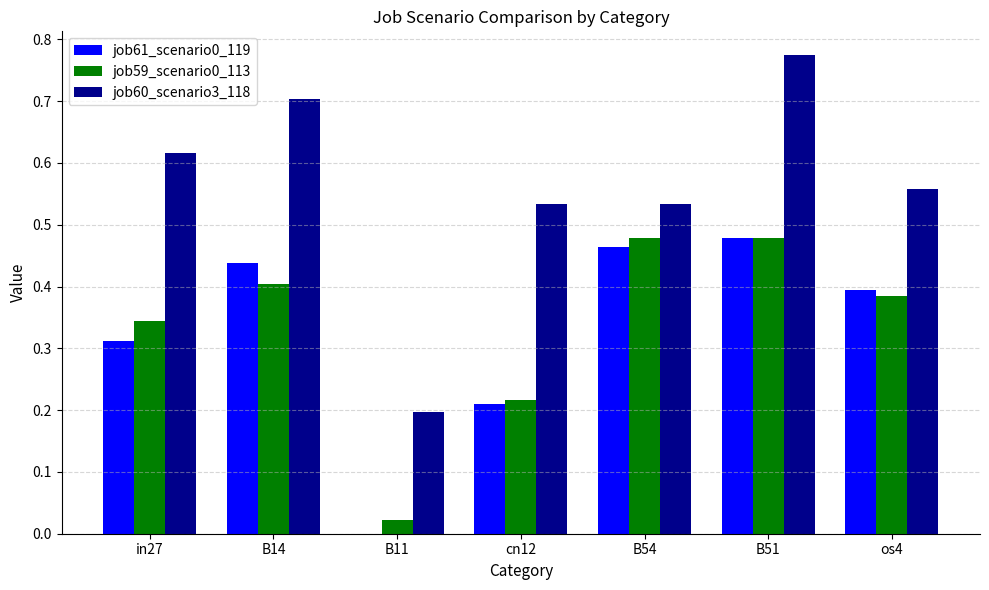

What is the sum of all job60_scenario3_118 values?

3.9